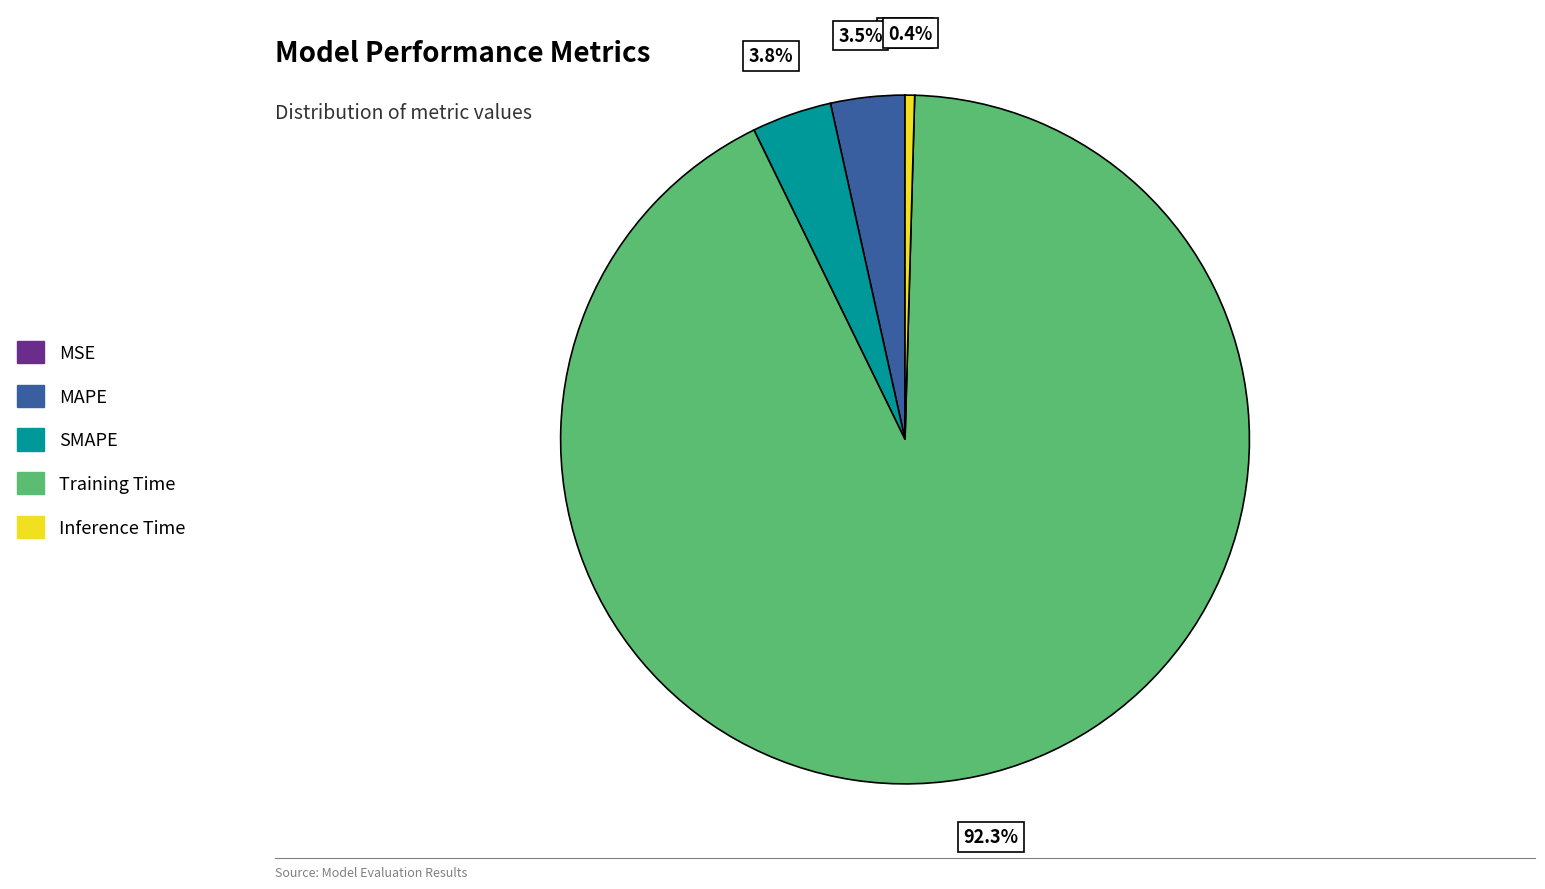

Does Training Time represent more than half of the total?

Yes